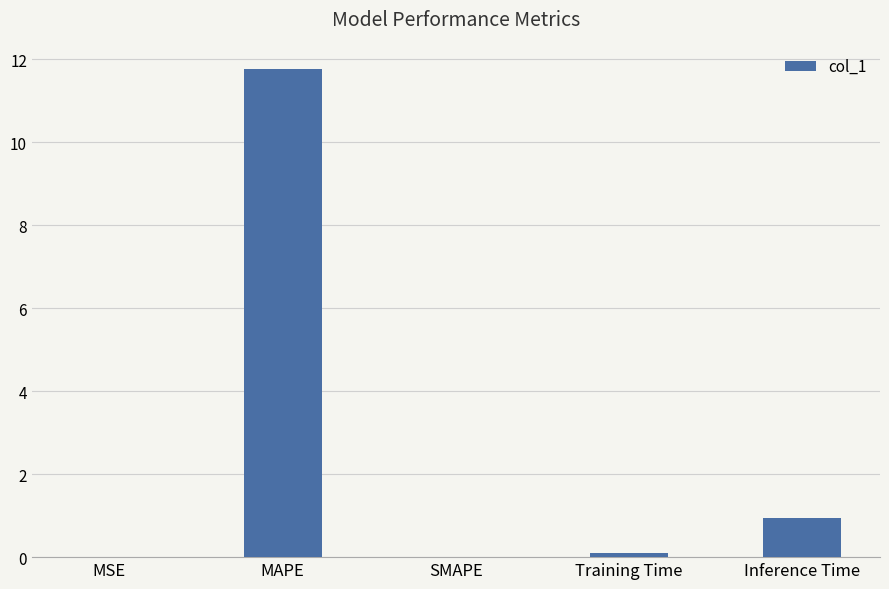

What is the sum of all values?

12.8